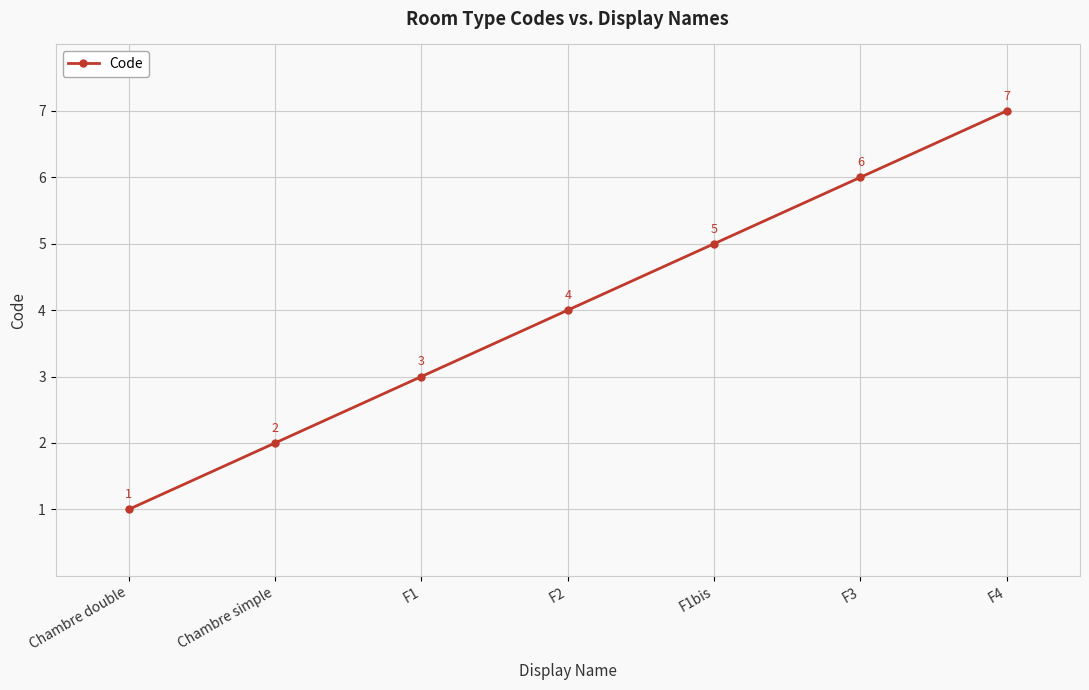

List the labels in order of value, largest first.

F4, F3, F1bis, F2, F1, Chambre simple, Chambre double